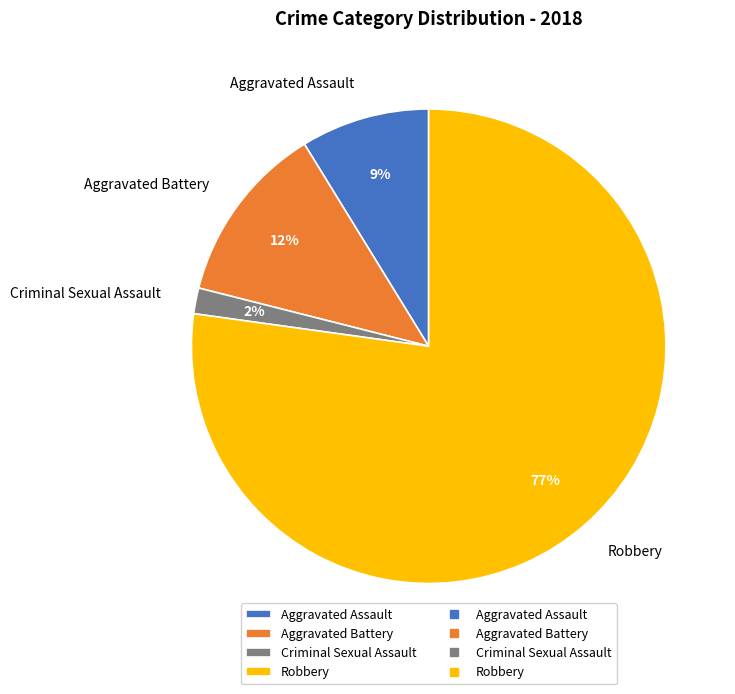

To the nearest percent, what is the average slice percentage?

25%